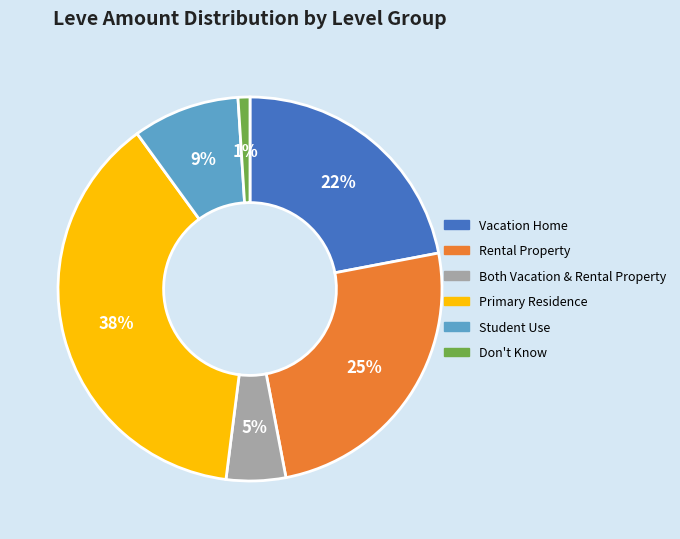

To the nearest percent, what is the combined percentage of Both Vacation & Rental Property and Primary Residence?

43%